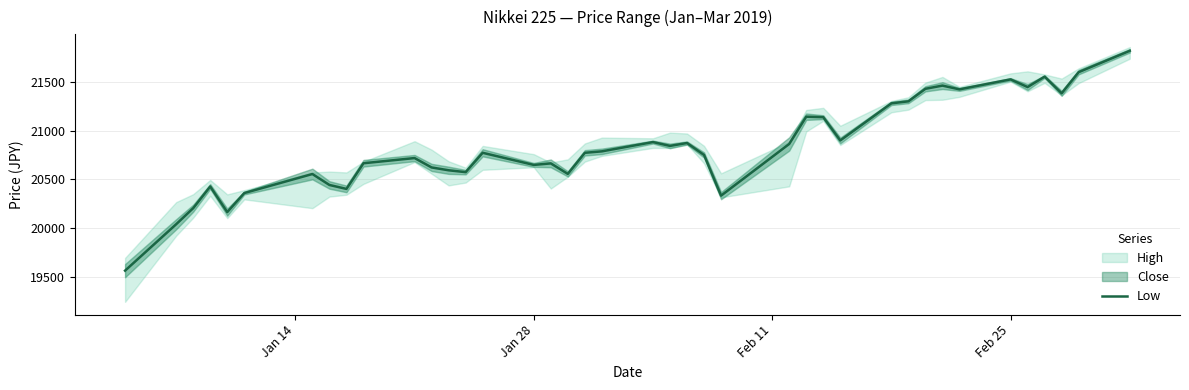

True or false: there are more than 1 points higher than both neighbors.

True